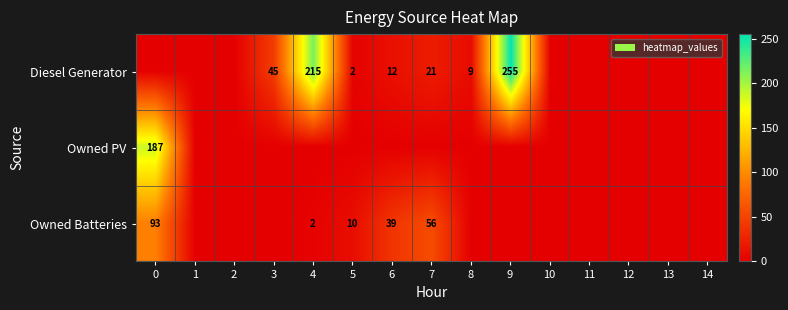

The Owned PV series shows -59 at 10. True or false?

False